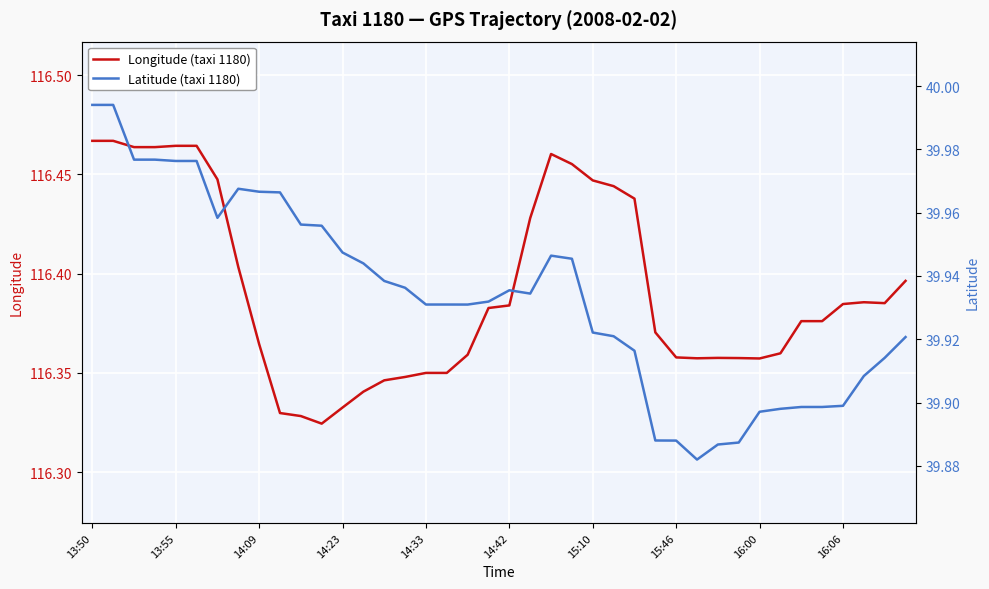

Which category has the highest value in the Latitude (taxi 1180) series?

13:50